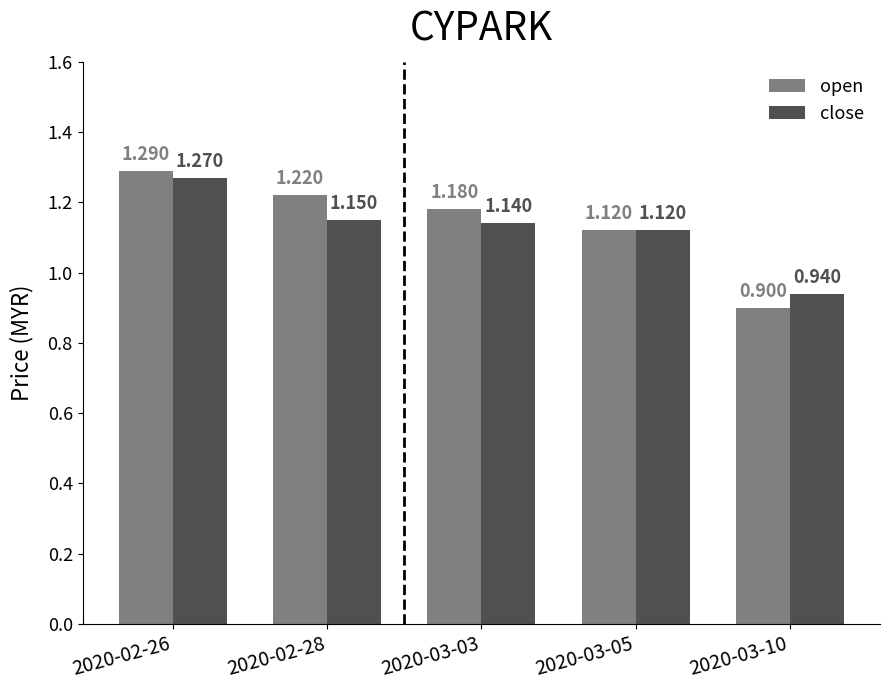

Which series has the widest spread of values?

open